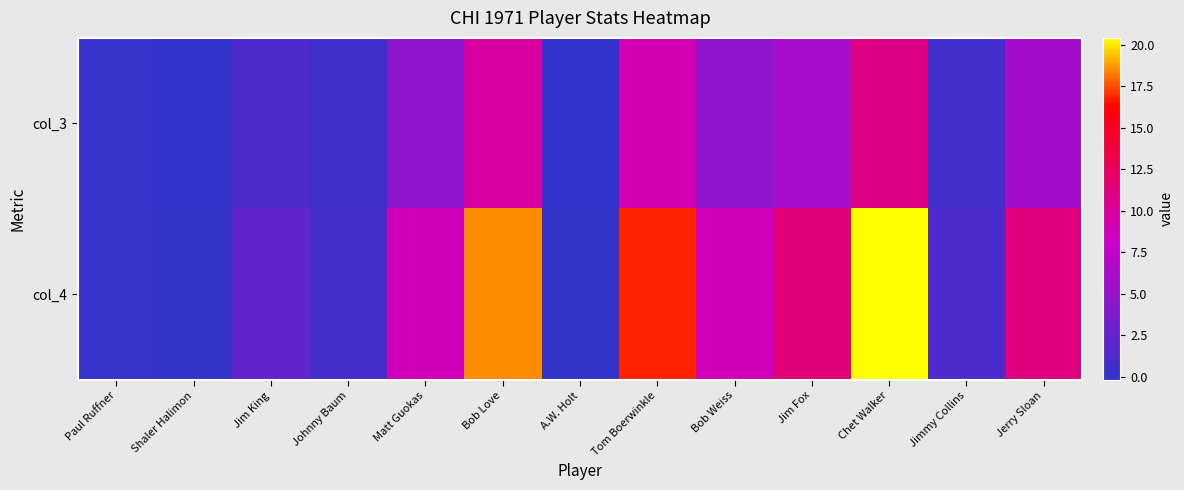

What is the difference between the highest and lowest values at Shaler Halimon?

0.1